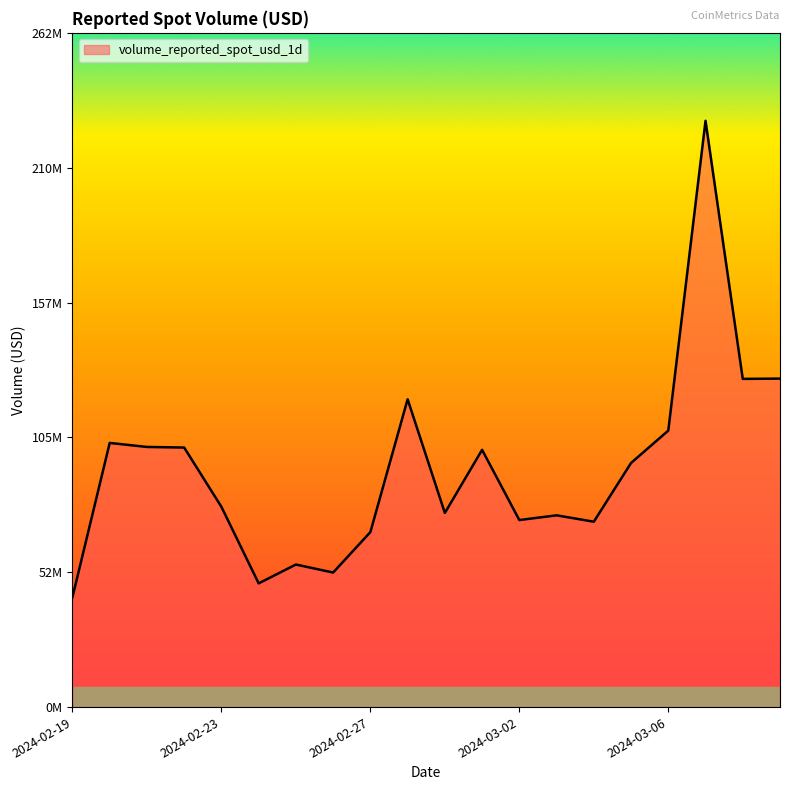

How many interior local valleys (lower than both neighbors) does the data have?

6